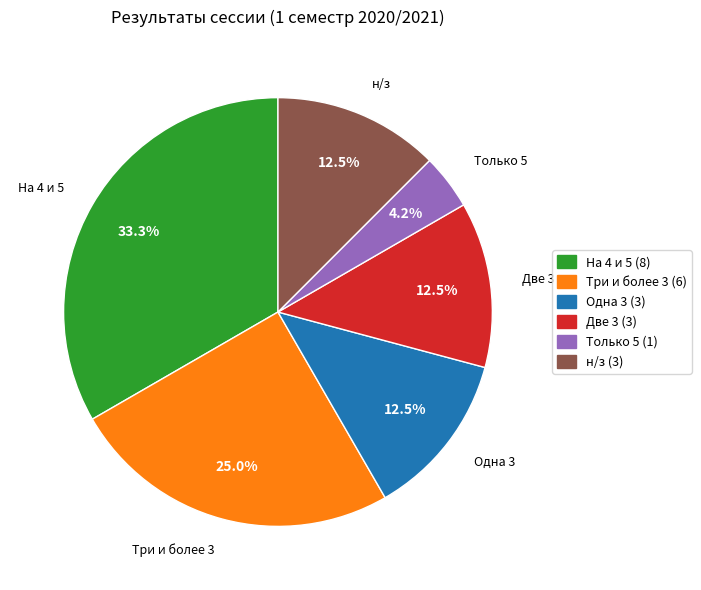

Is there a majority slice in this chart?

No